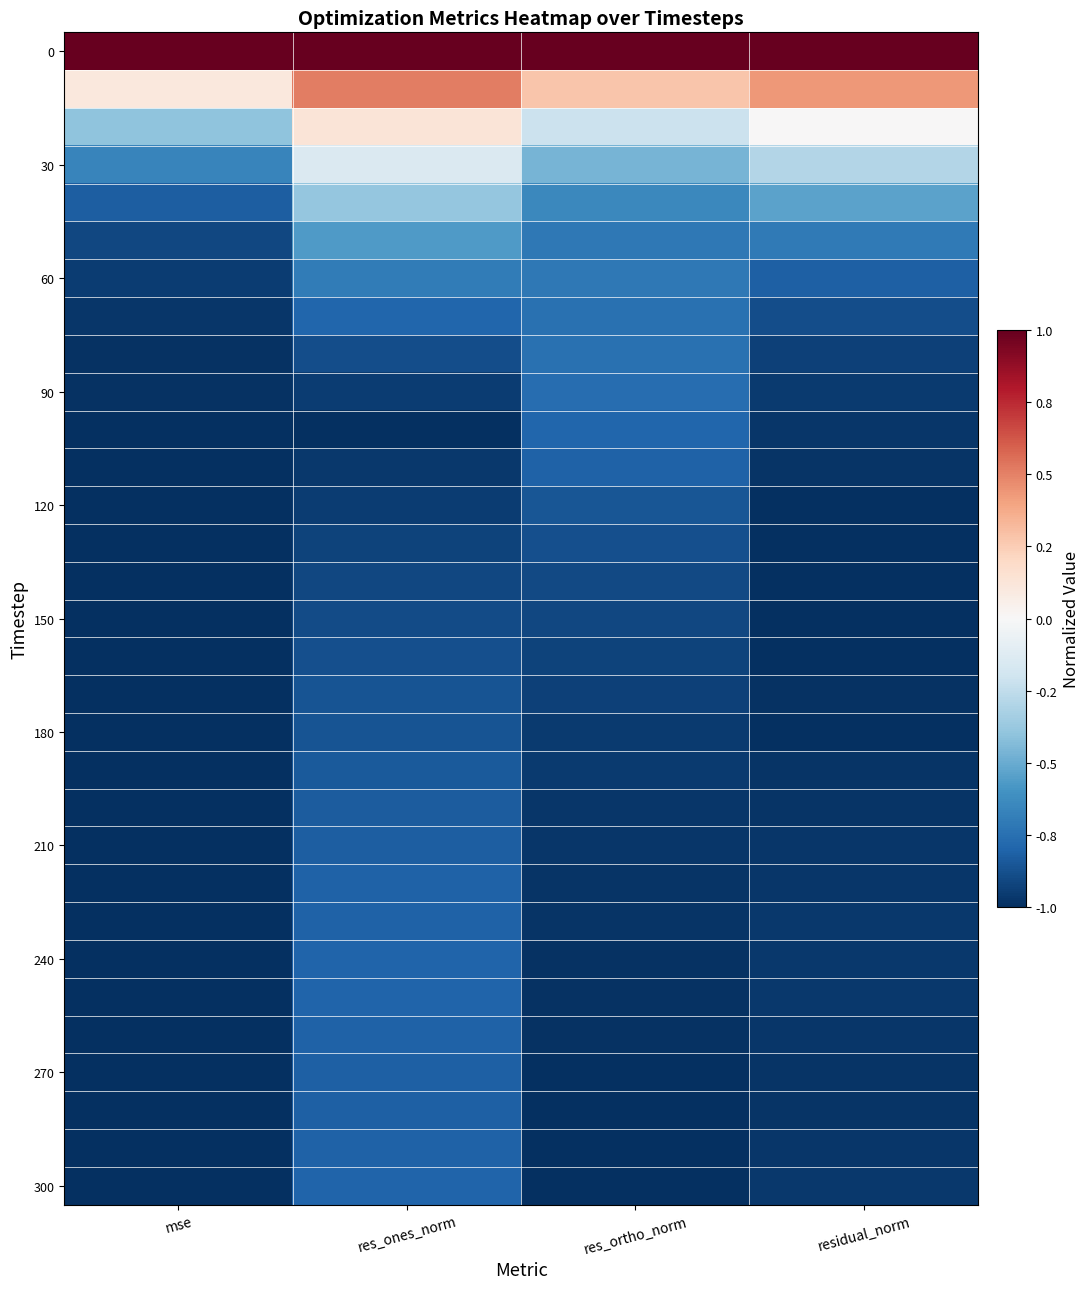

Count the number of data series in this chart.

31